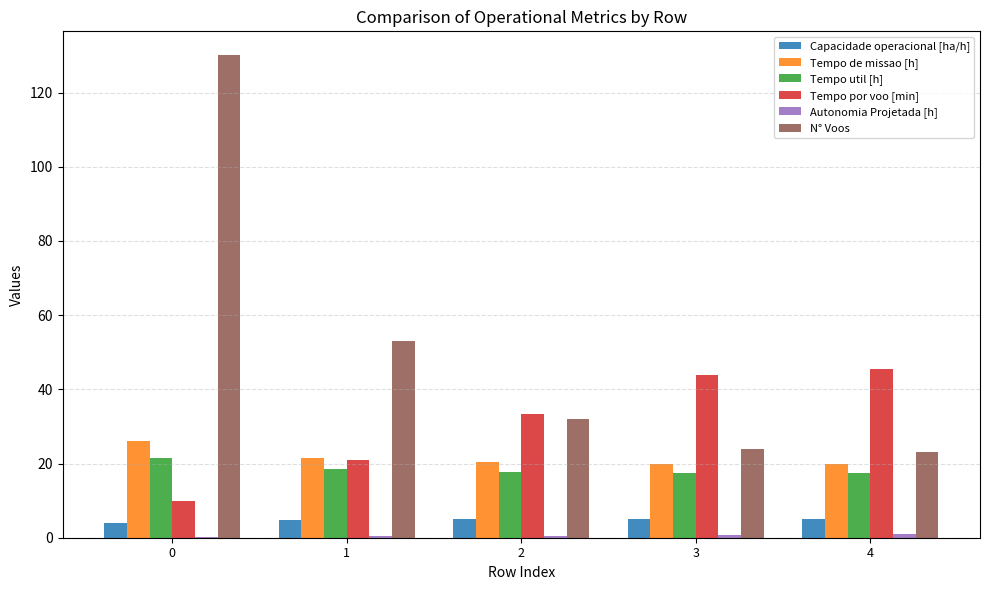

What is the sum of all Capacidade operacional [ha/h] values?

23.5